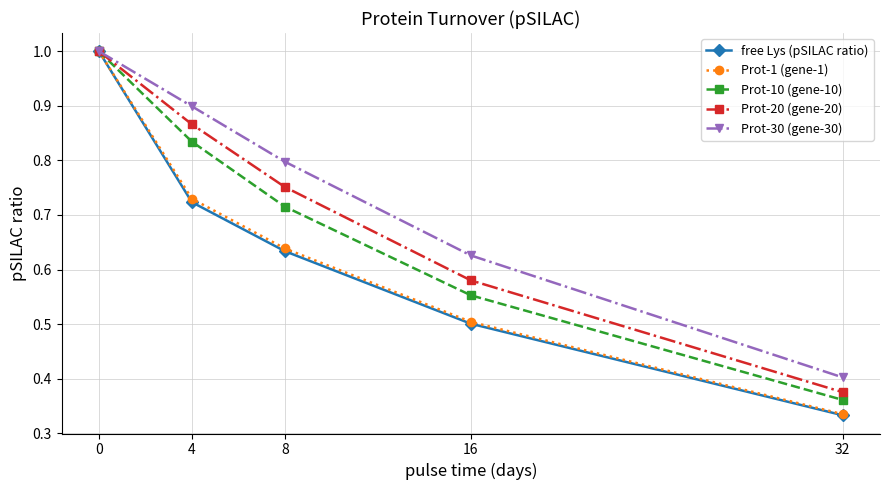

What is the maximum value shown in the chart?

1.0